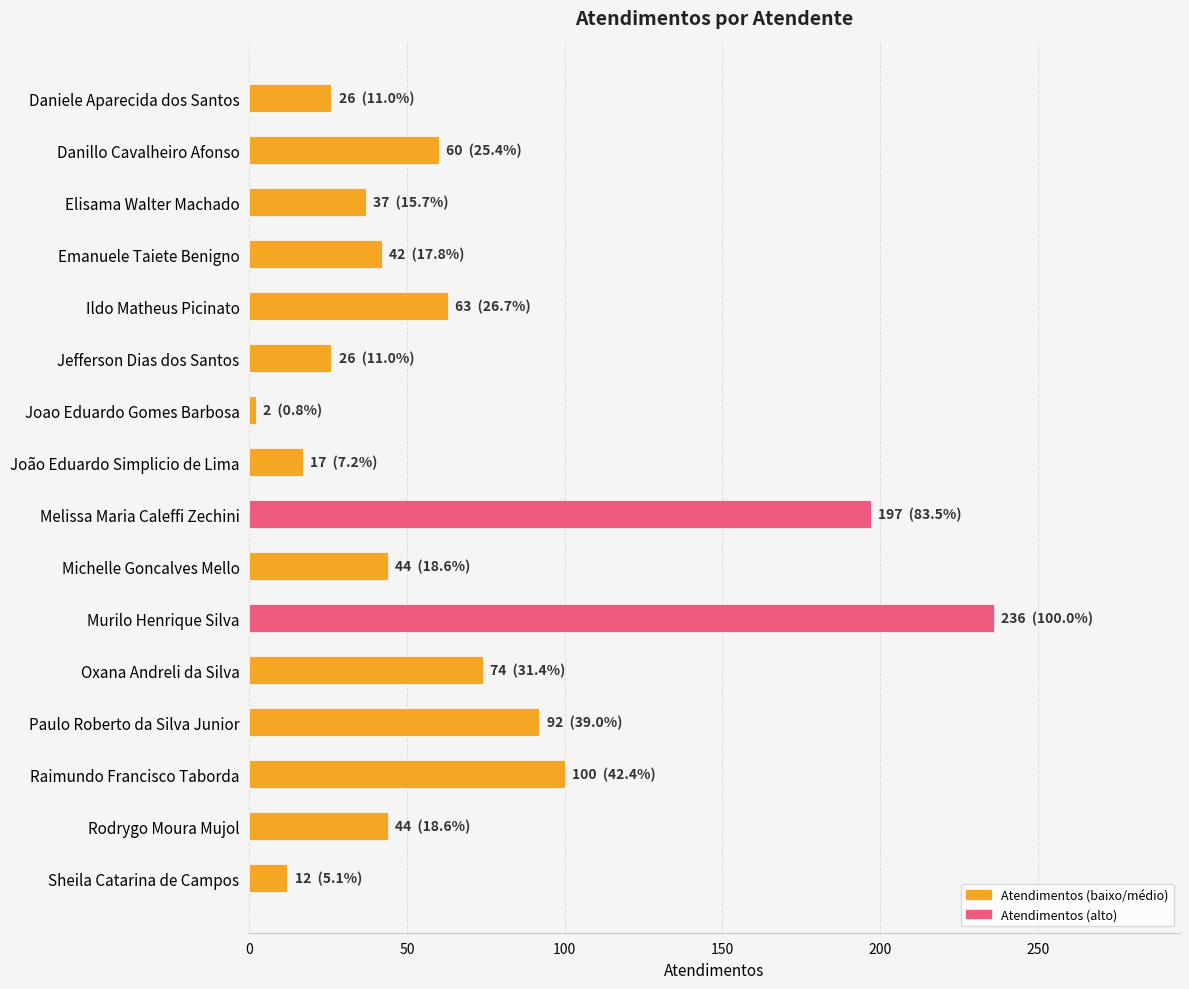

Reading bottom to top, what are all the values shown in this chart?

Sheila Catarina de Campos=12	Rodrygo Moura Mujol=44	Raimundo Francisco Taborda=100	Paulo Roberto da Silva Junior=92	Oxana Andreli da Silva=74	Murilo Henrique Silva=236	Michelle Goncalves Mello=44	Melissa Maria Caleffi Zechini=197	João Eduardo Simplicio de Lima=17	Joao Eduardo Gomes Barbosa=2	Jefferson Dias dos Santos=26	Ildo Matheus Picinato=63	Emanuele Taiete Benigno=42	Elisama Walter Machado=37	Danillo Cavalheiro Afonso=60	Daniele Aparecida dos Santos=26